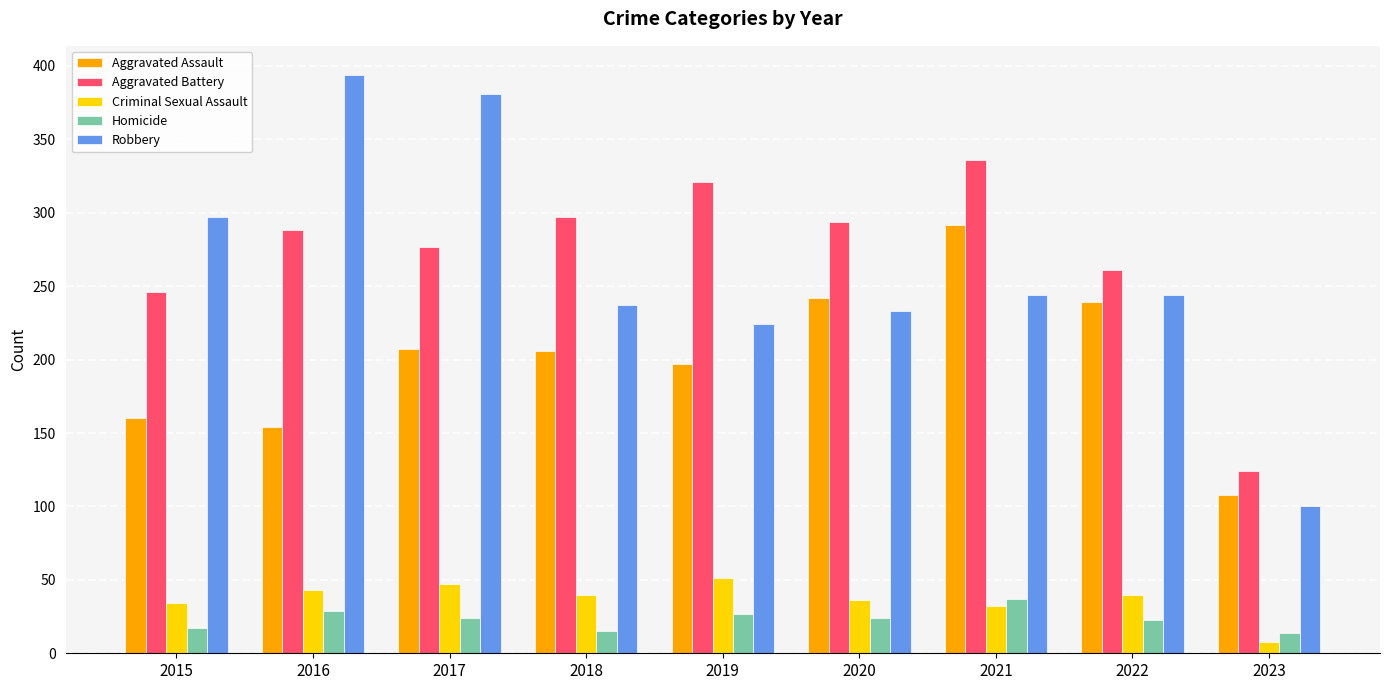

Which series changed the most between 2019 and 2020?

Aggravated Assault